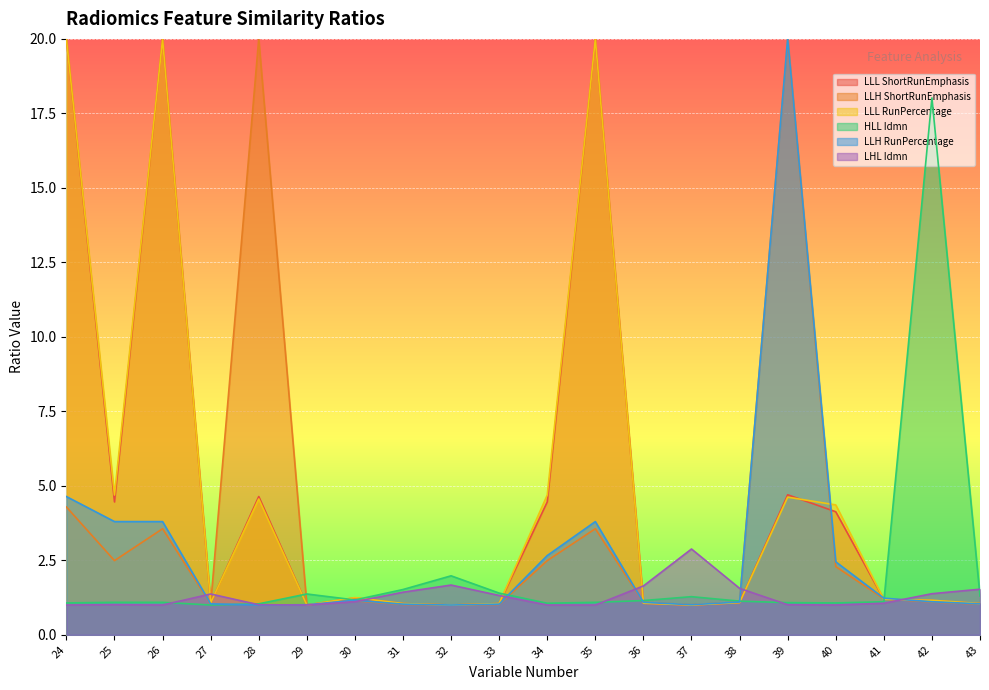

What is the greatest value displayed?

20.0